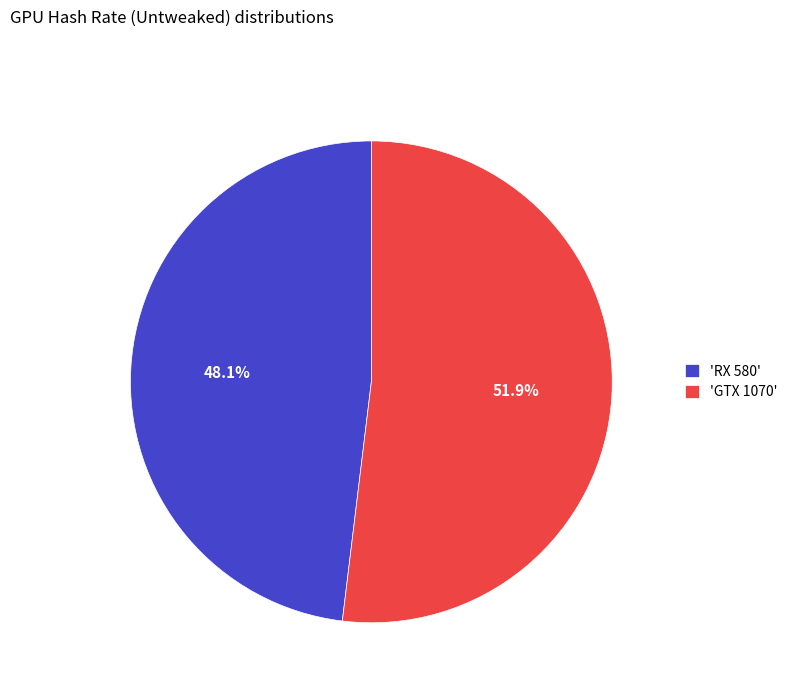

How many segments does this pie chart have?

2